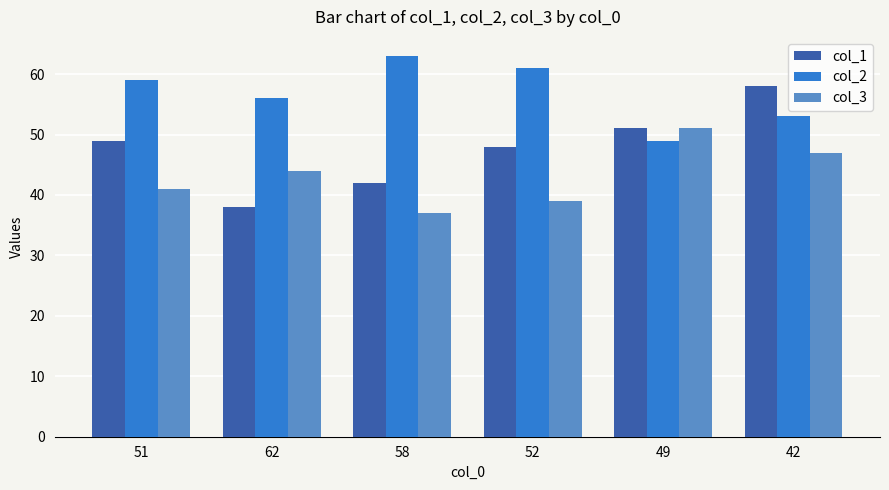

Which series has the largest total across all categories?

col_2